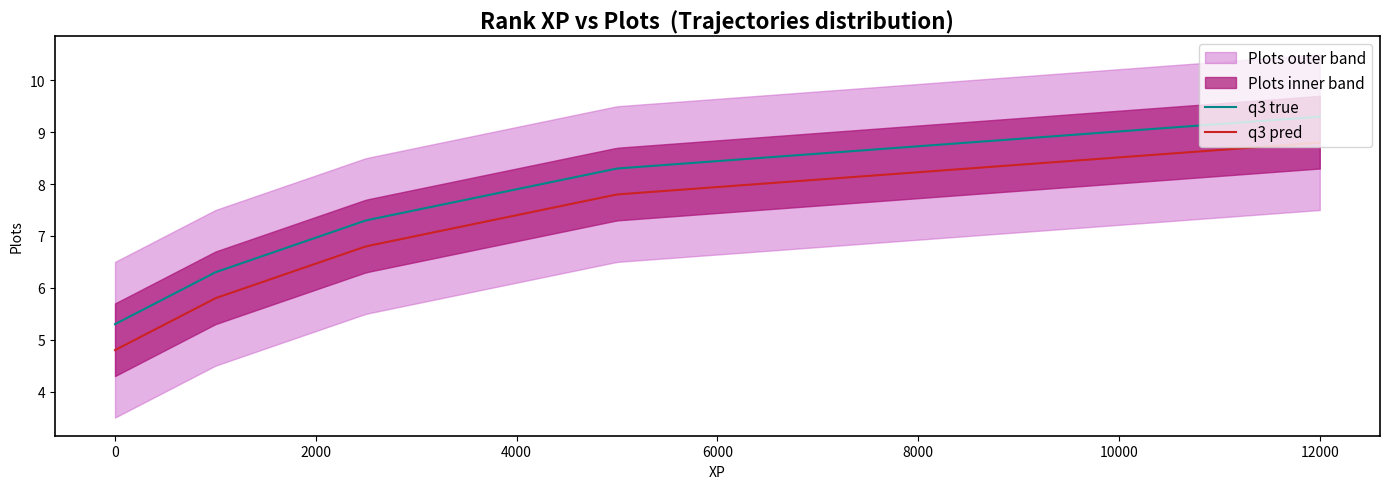

Rank the categories by value from highest to lowest.

12000, 5000, 2500, 1000, 0